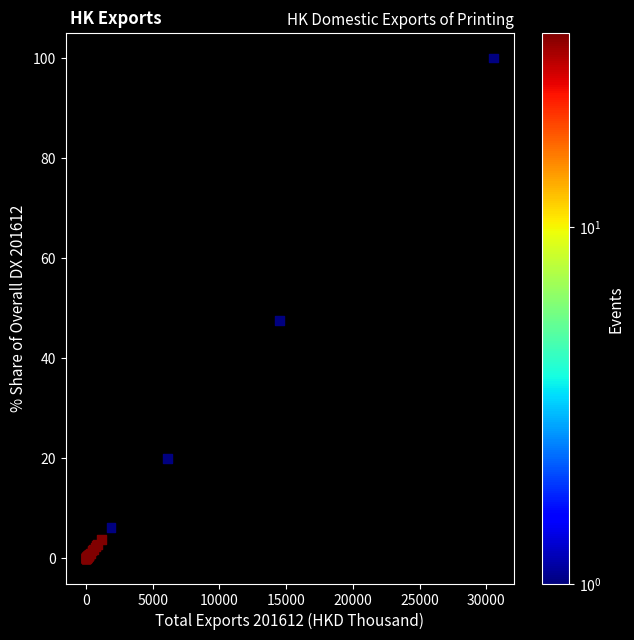

What Y value in the scatter plot is closest to 50?

47.5